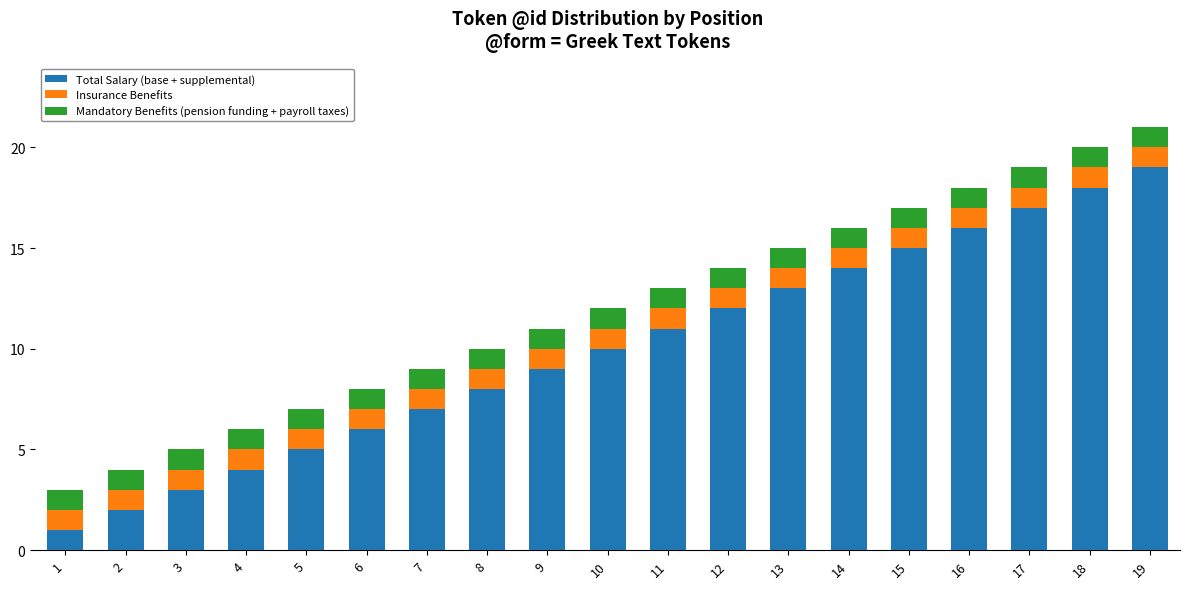

True or false: Total Salary (base + supplemental) has a value of 7 at 7.

True